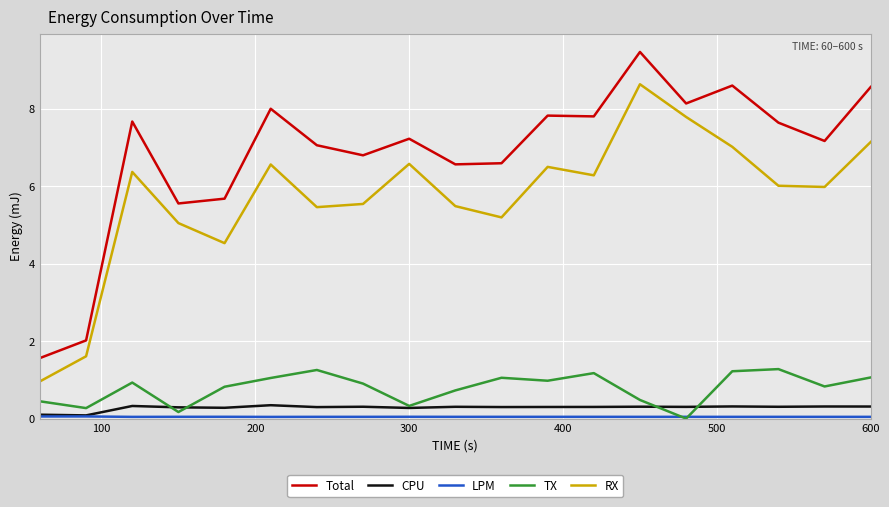

What is the maximum value for RX?

8.6